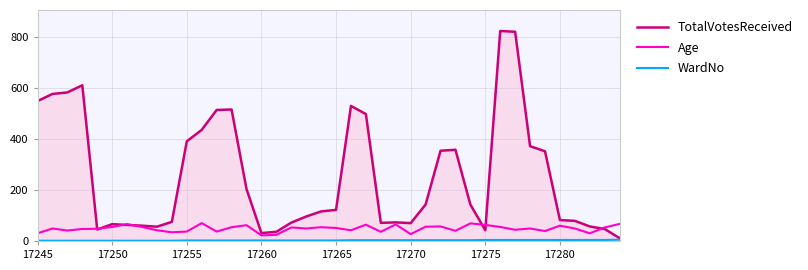

What is the maximum value for TotalVotesReceived?

824